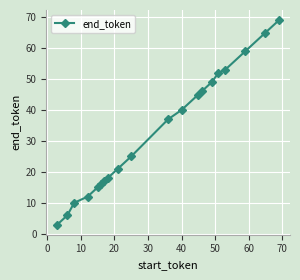

Does the chart display data point markers on the line(s)?

Yes